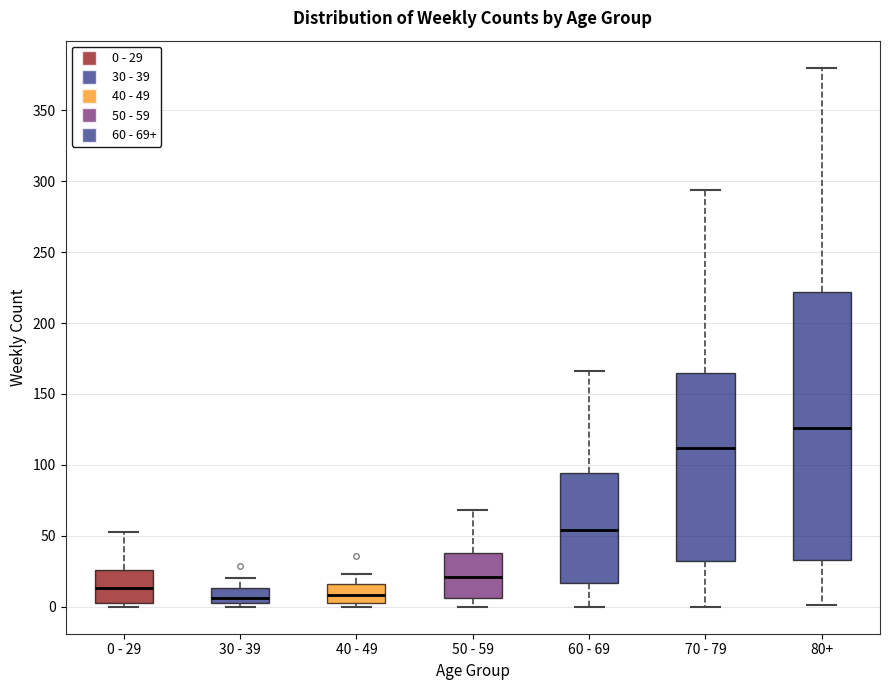

Where is the lower edge of the box for 40 - 49 on the y-axis? The values are not printed on the chart, so give them approximately, as read against the axis.

5